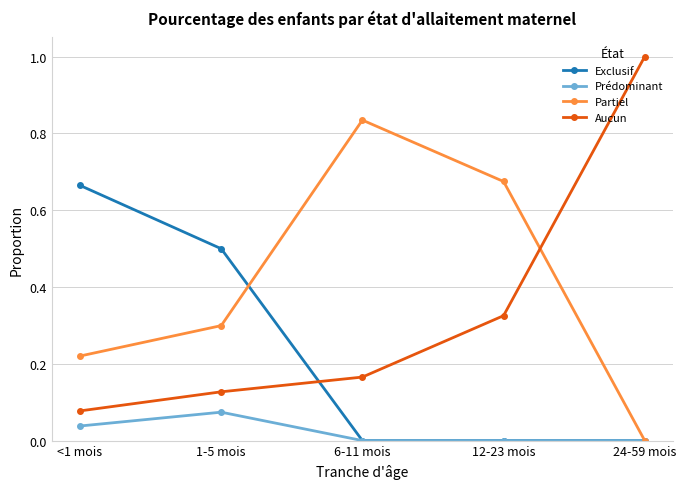

What is the difference between the highest and lowest values at 1-5 mois?

0.4